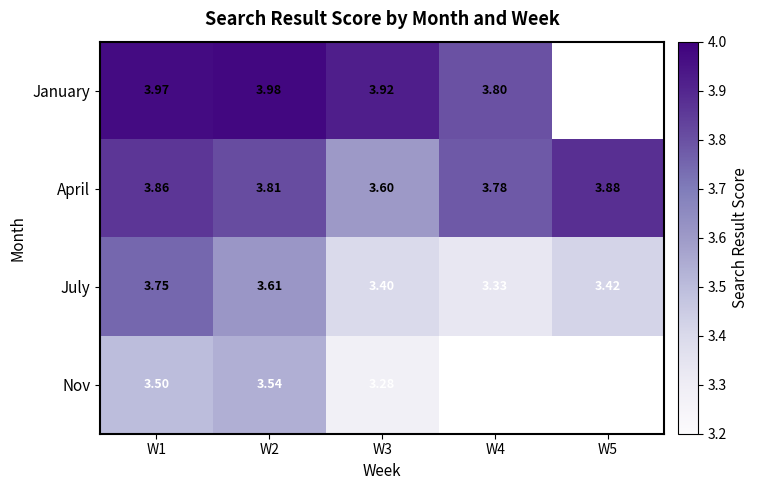

Which series changed the most between W1 and W2?

July